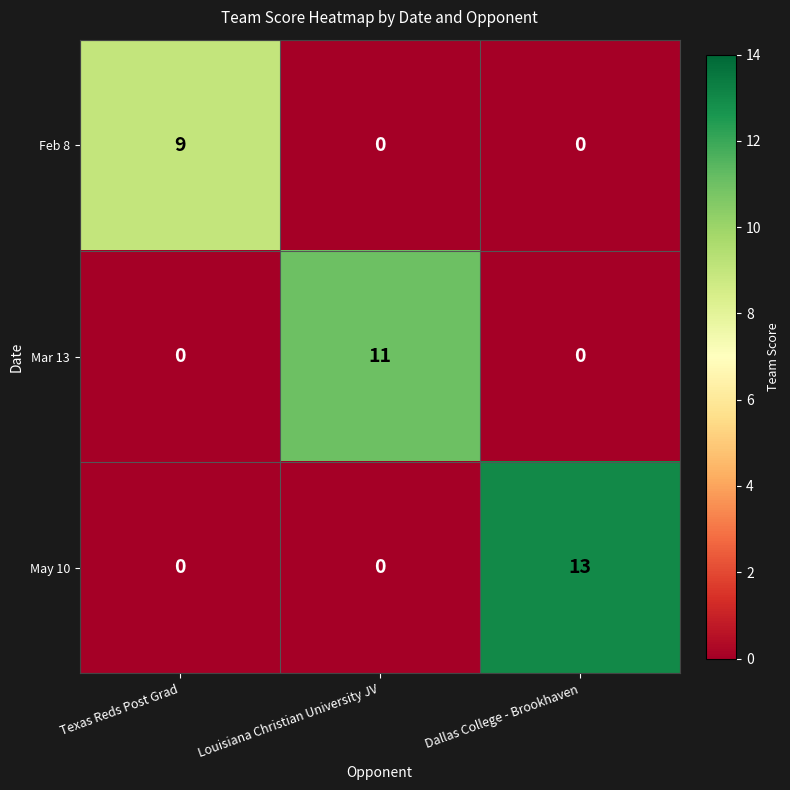

What is the average value of the Mar 13 series?

4